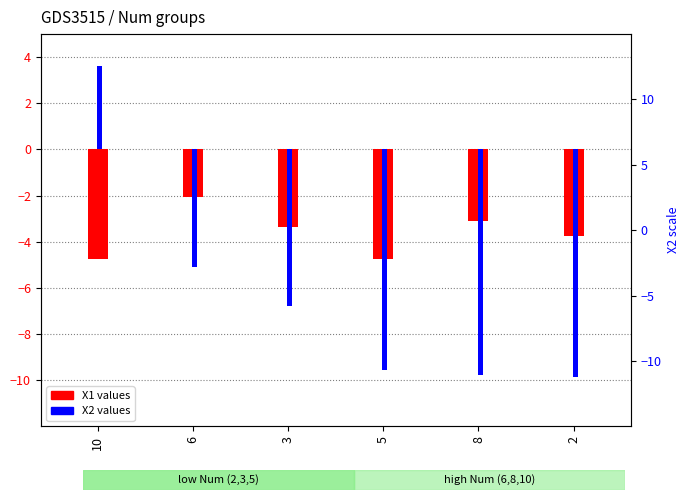

What is the label of the 2nd bar from the right?

8